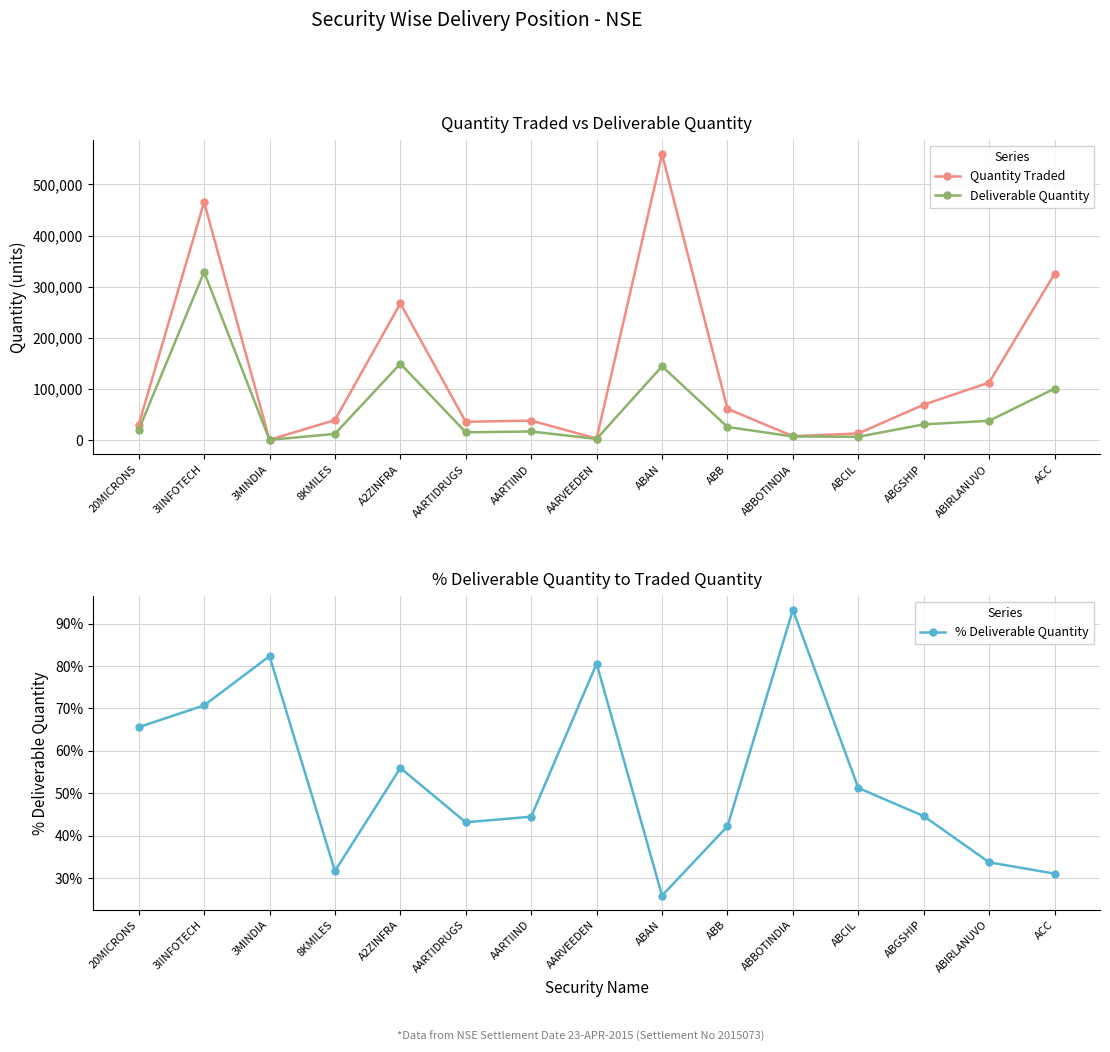

List the labels in order of Deliverable Quantity value, largest first.

3IINFOTECH, A2ZINFRA, ABAN, ACC, ABIRLANUVO, ABGSHIP, ABB, 20MICRONS, AARTIIND, AARTIDRUGS, 8KMILES, ABBOTINDIA, ABCIL, AARVEEDEN, 3MINDIA